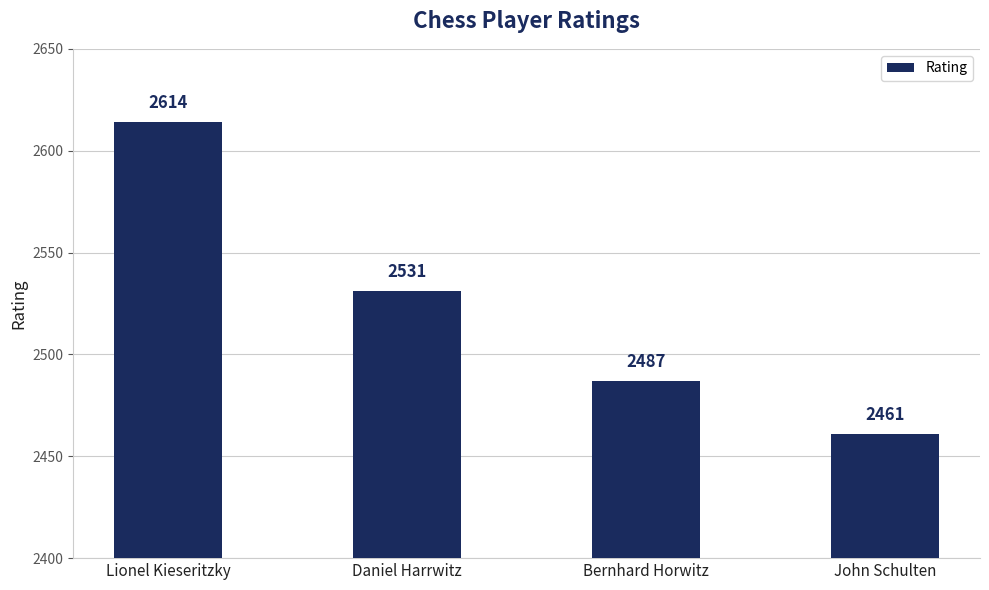

Which category has the highest value across all series?

Lionel Kieseritzky